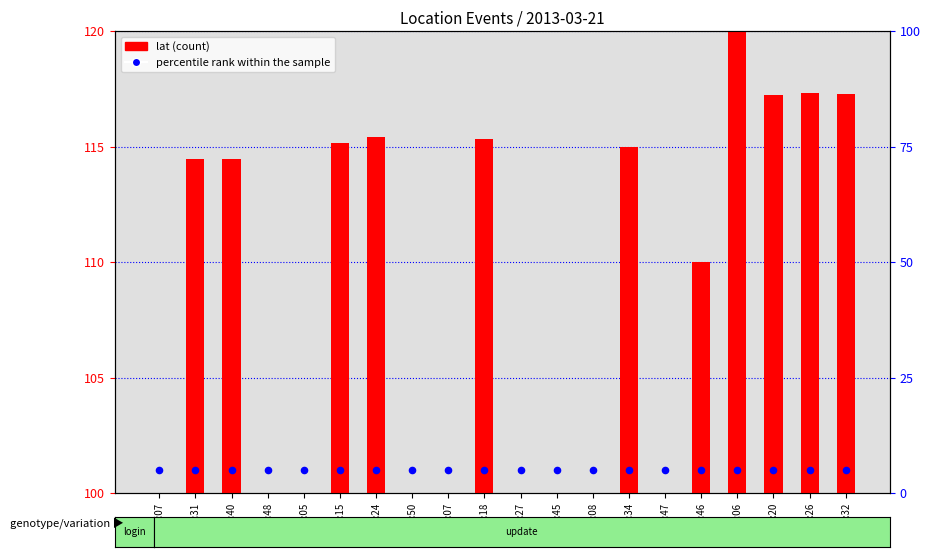

Which series contains the lowest Y value?

lat (count)